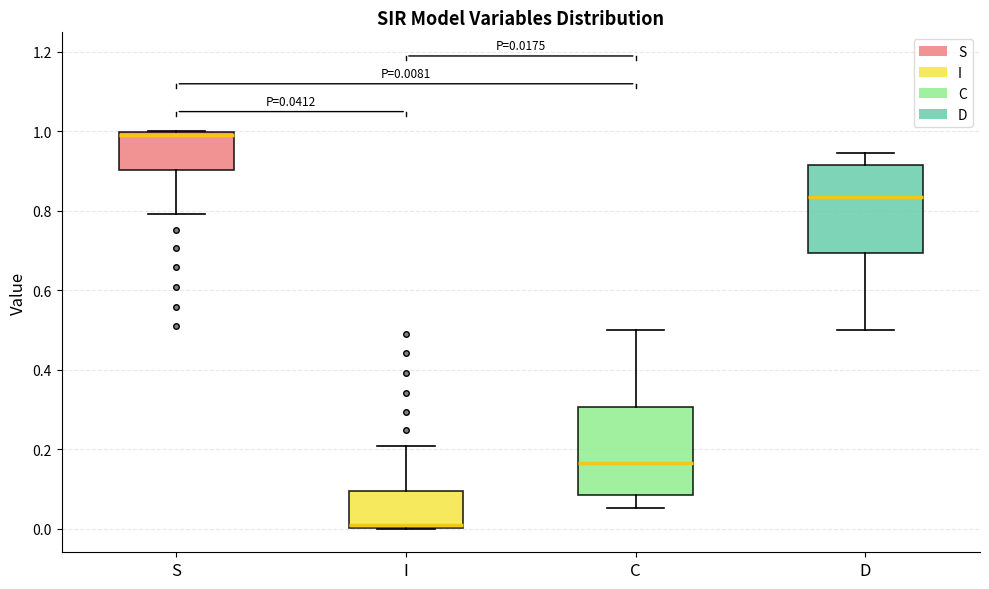

Which box has the highest median line?

S